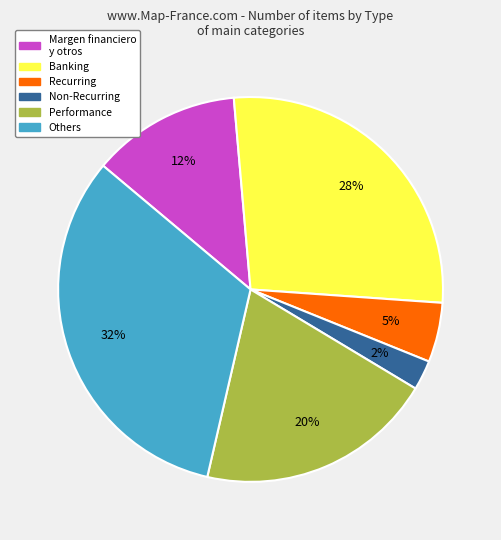

Is it true that Performance is 26% of the pie?

False